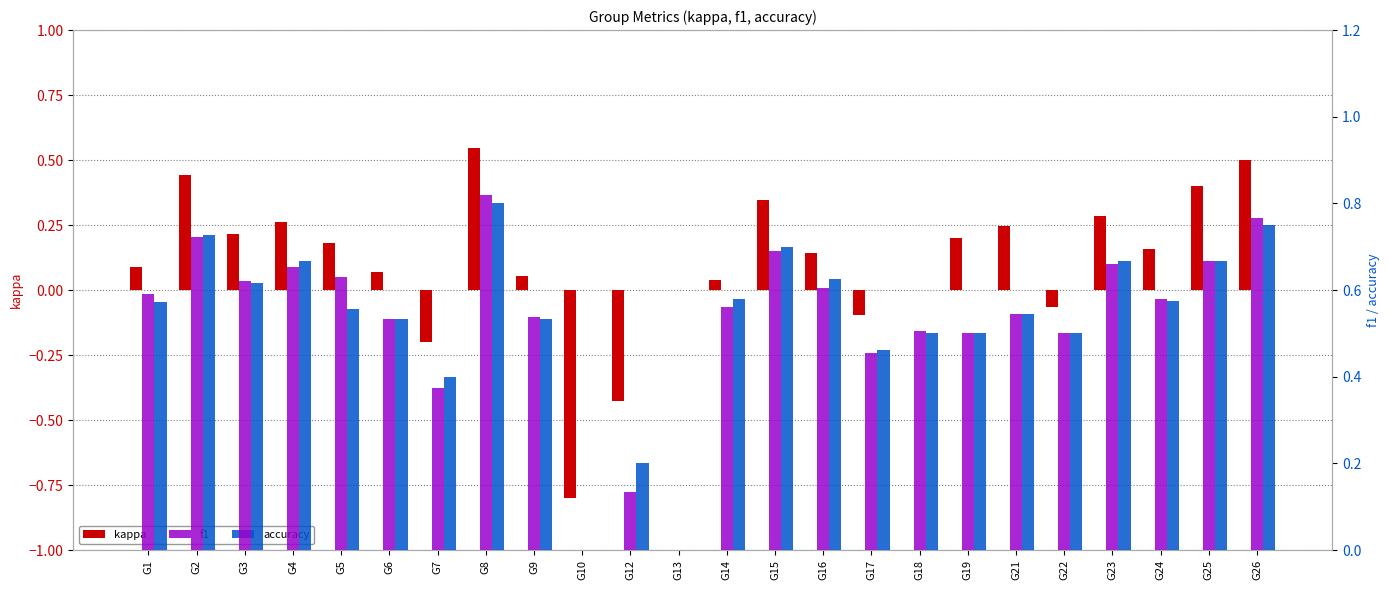

Which series has the widest spread of values?

kappa